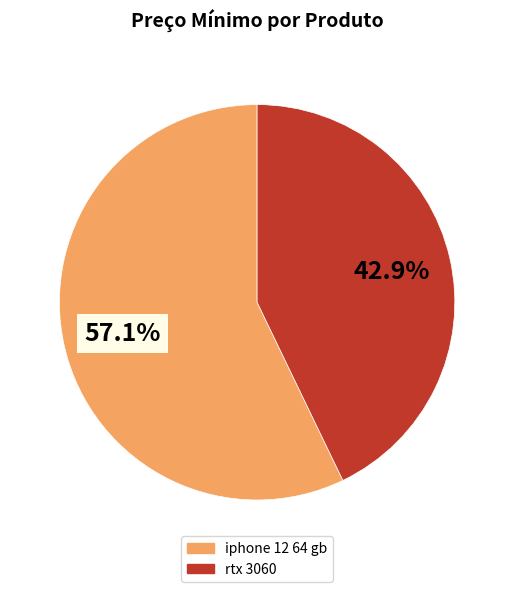

Which slice represents more than half of the pie?

iphone 12 64 gb